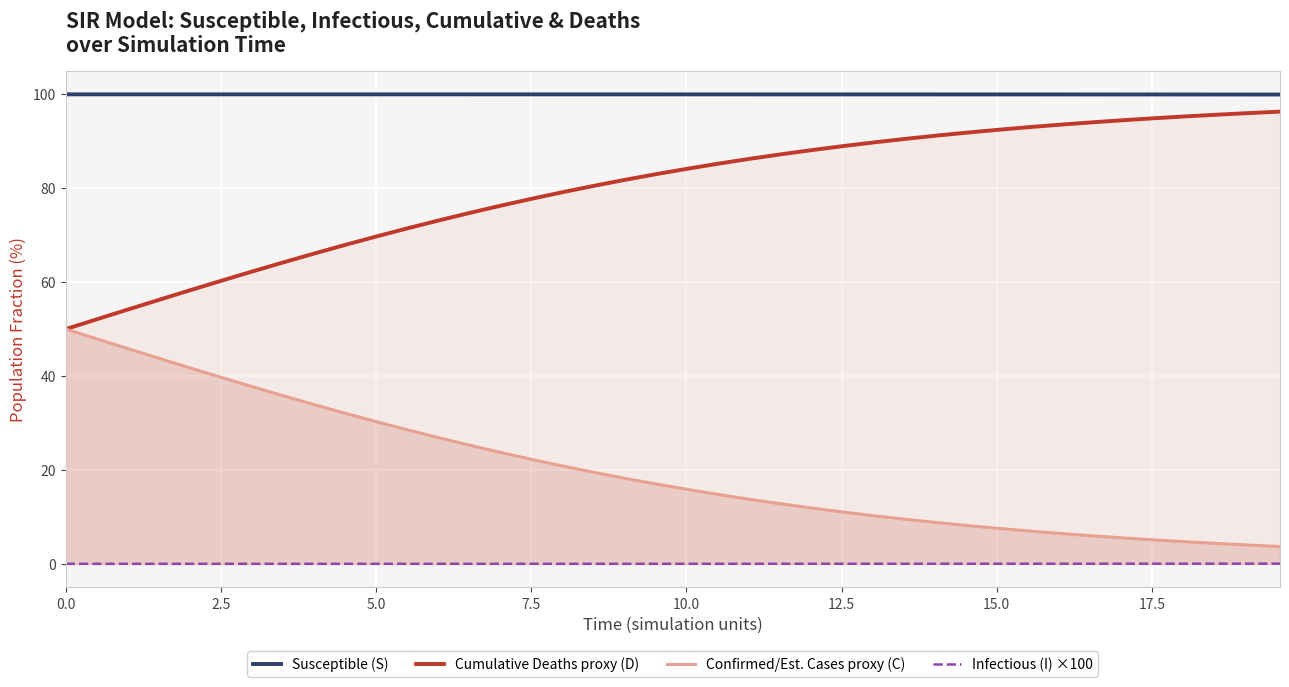

Which series has the largest total across all categories?

Susceptible (S)